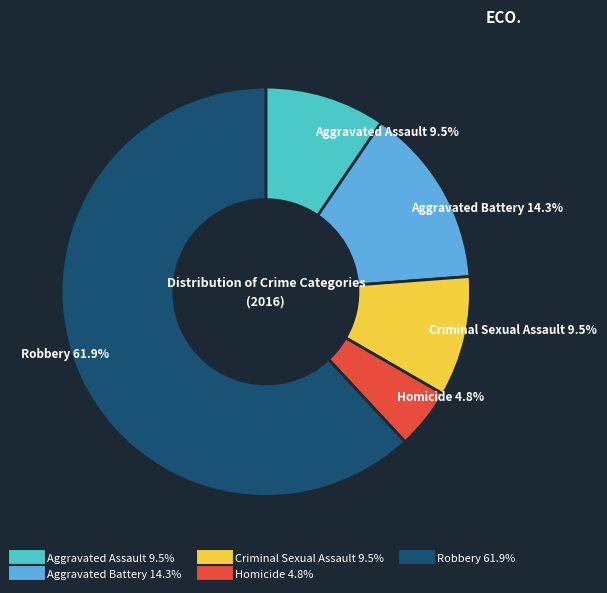

Is there any slice that represents more than half of the pie?

Yes